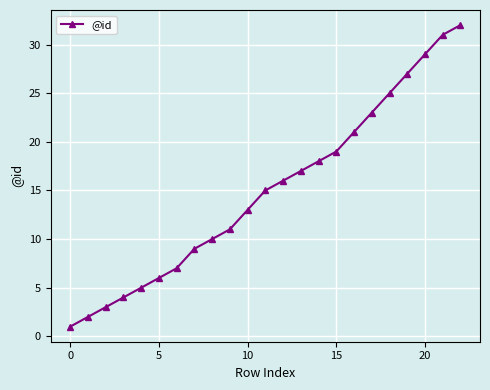

What is the difference between the maximum and minimum values?

31